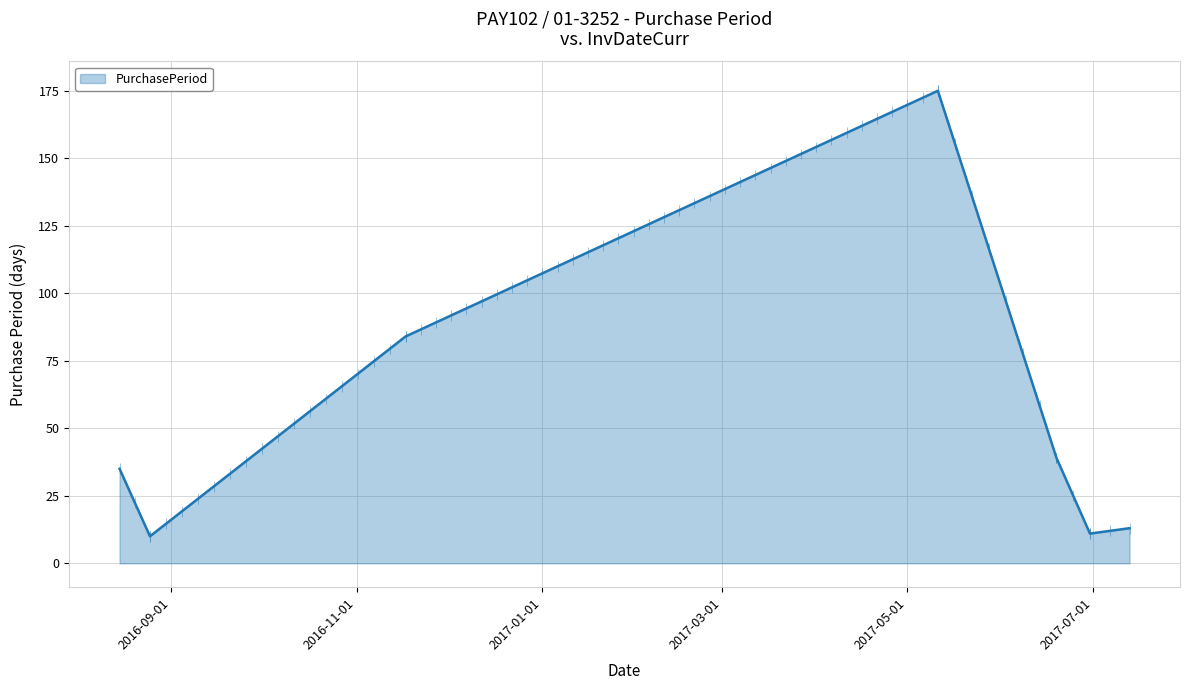

How many values exceed 35?

3